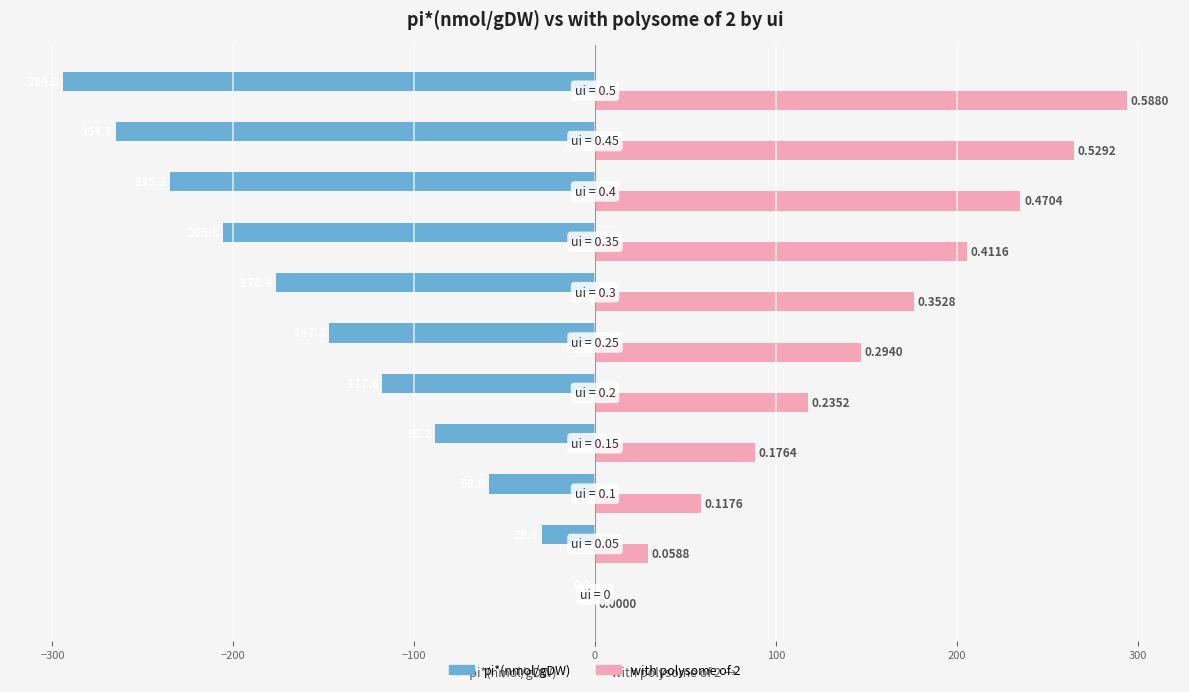

Which series has the largest total across all categories?

with polysome of 2